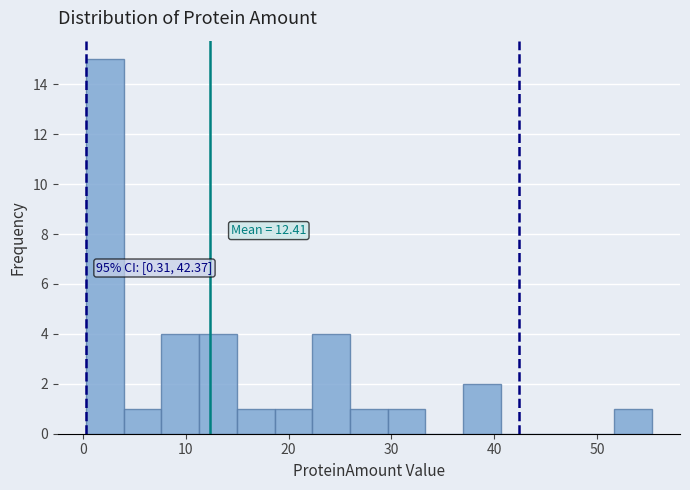

Around what value on the x-axis is the tallest bar? Give the approximate position of its centre, as read against the axis.

2